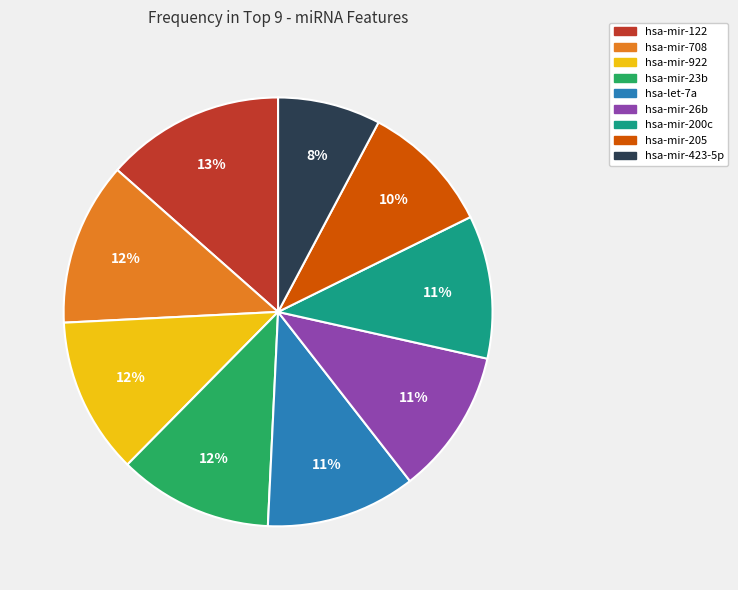

True or false: hsa-mir-200c accounts for 18% of the total.

False